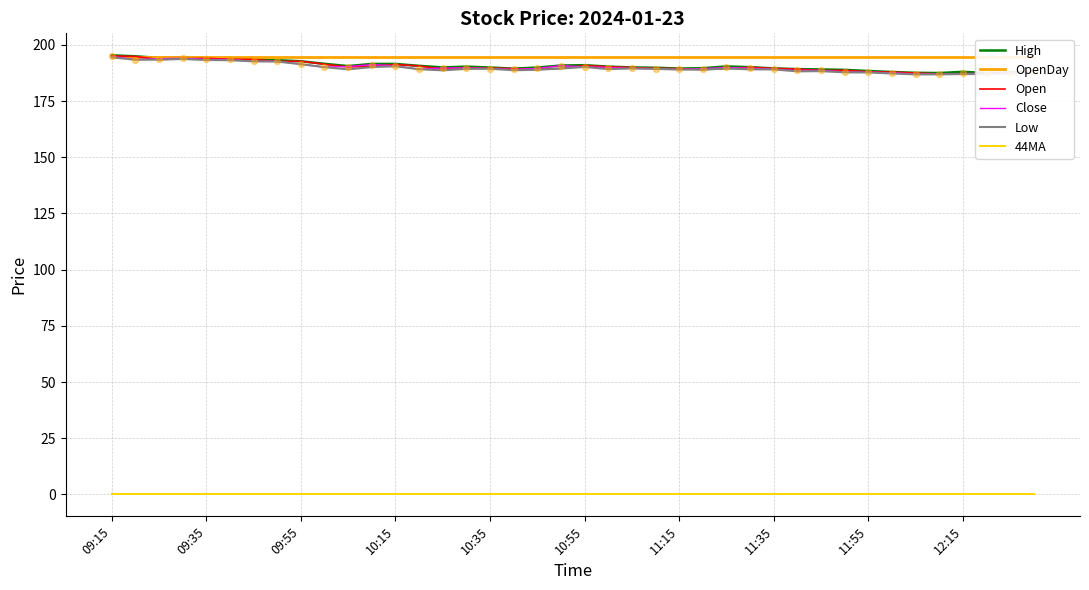

What are all the series names shown in the legend?

High, OpenDay, Open, Close, Low, 44MA